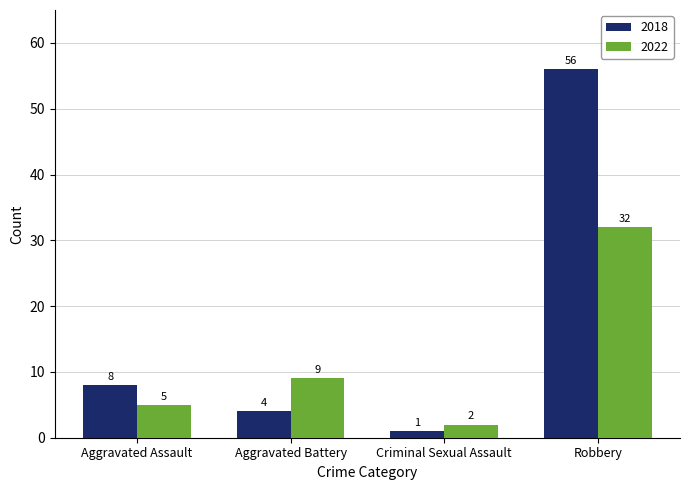

What is the difference between the 2018 values at Robbery and Aggravated Assault?

48